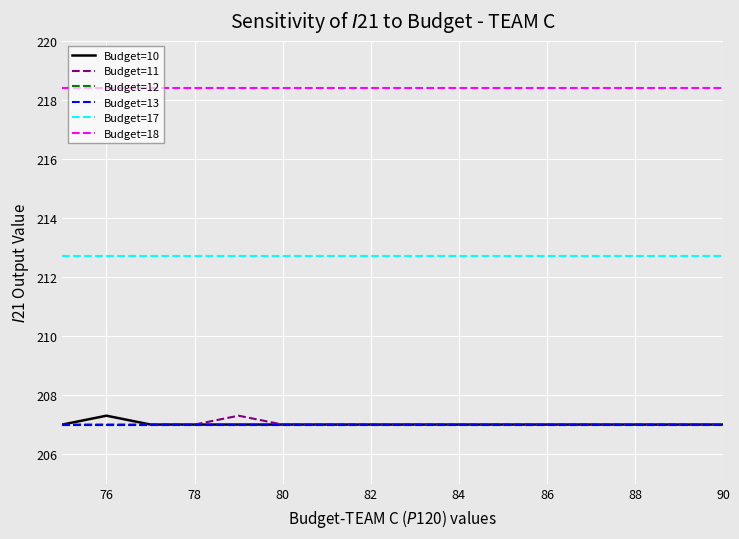

True or false: Budget=12 and Budget=18 cross at least once.

False